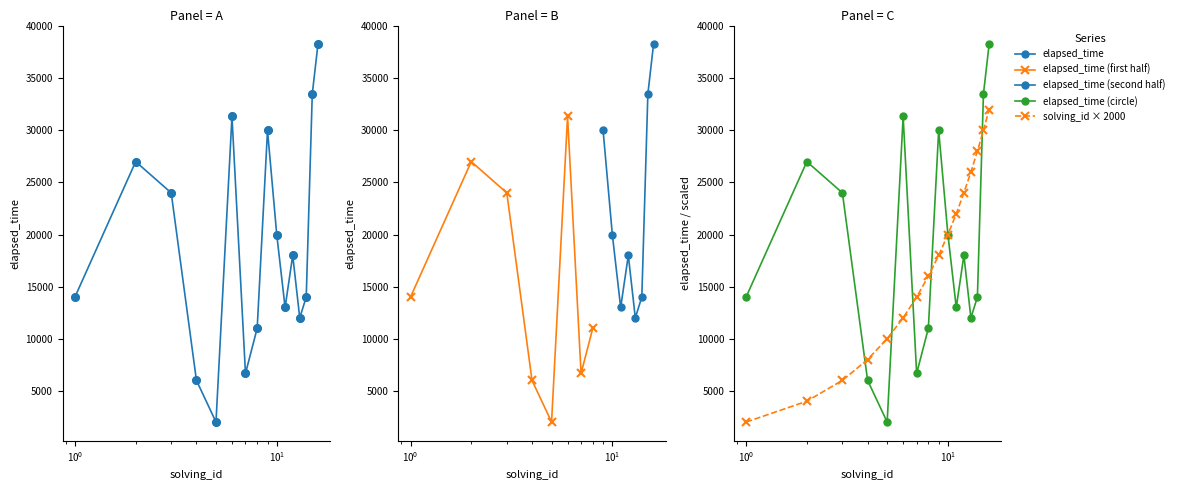

Which series contains the highest Y value?

elapsed_time